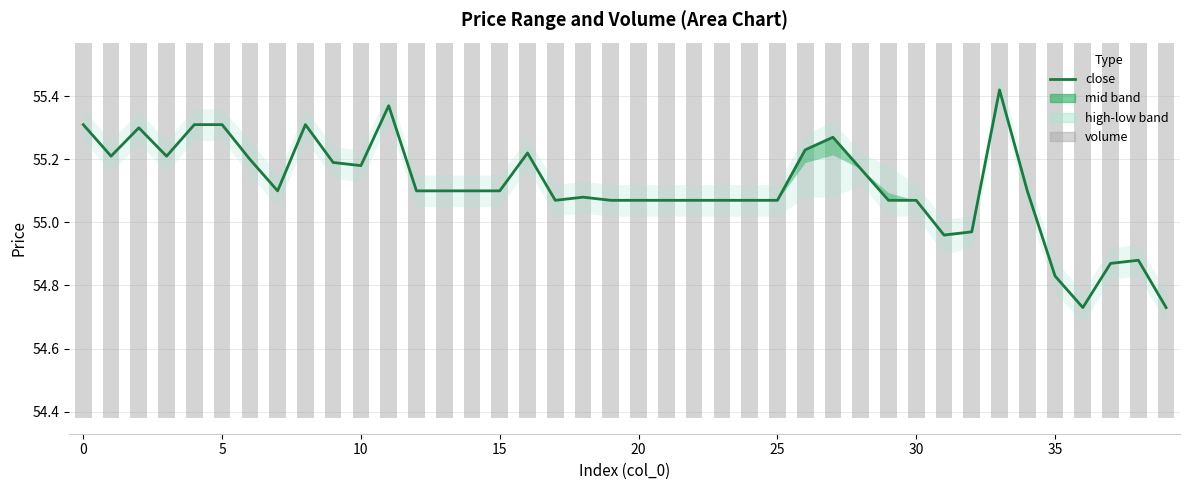

What is the sum of all volume values?

2176.5